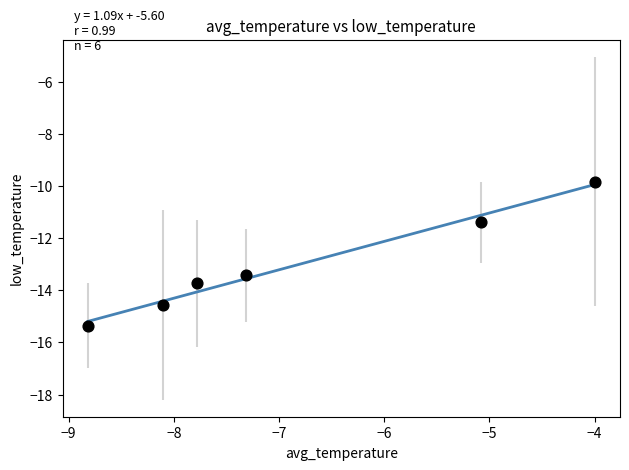

What Y value in the scatter plot is closest to -12?

-11.4